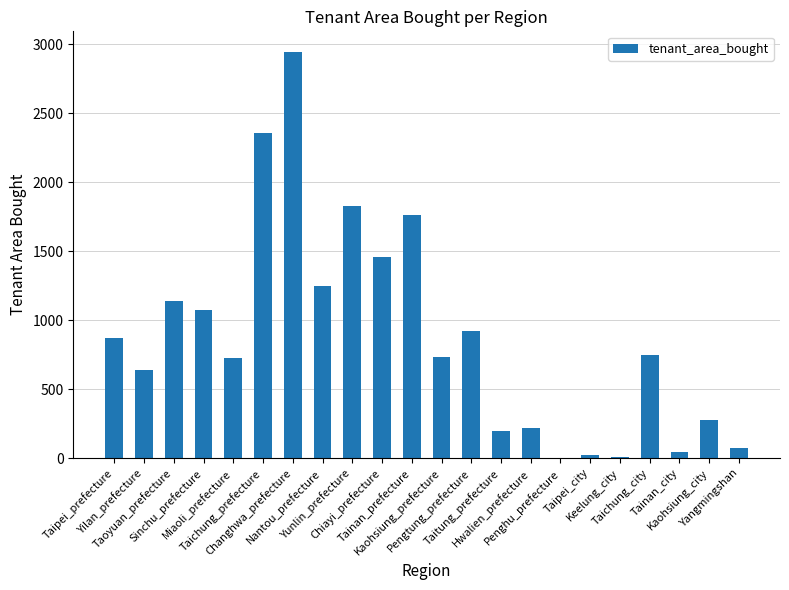

What is the sum of all values?

19278.2